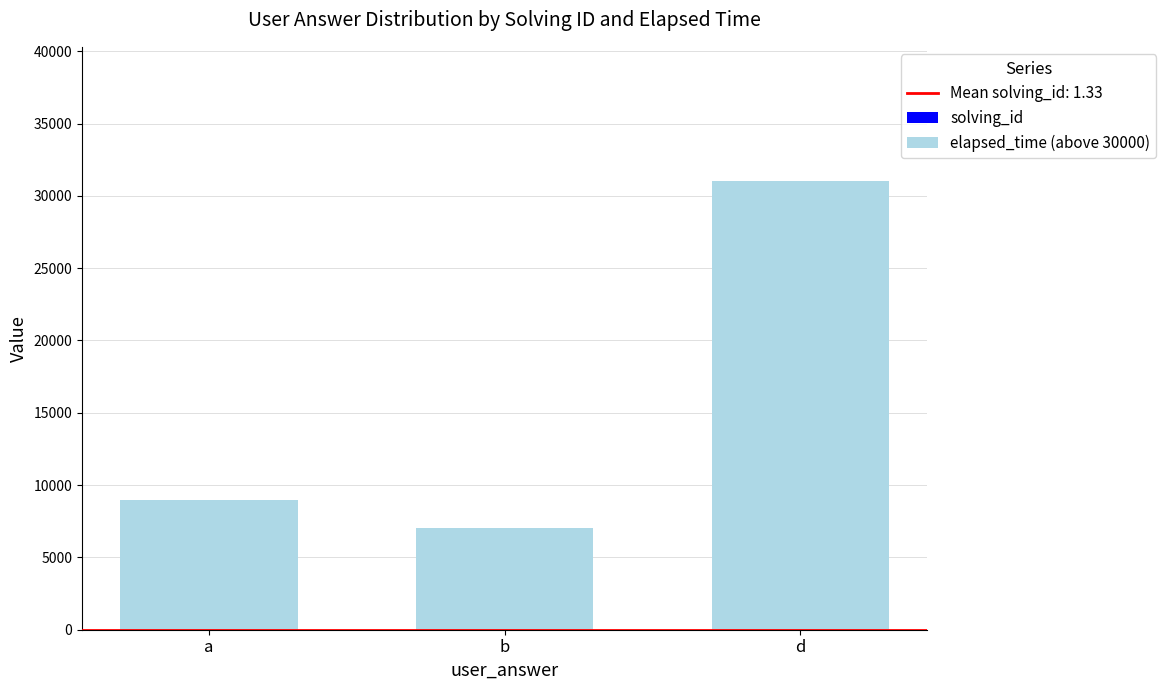

At which category is the sum across all series the highest?

d